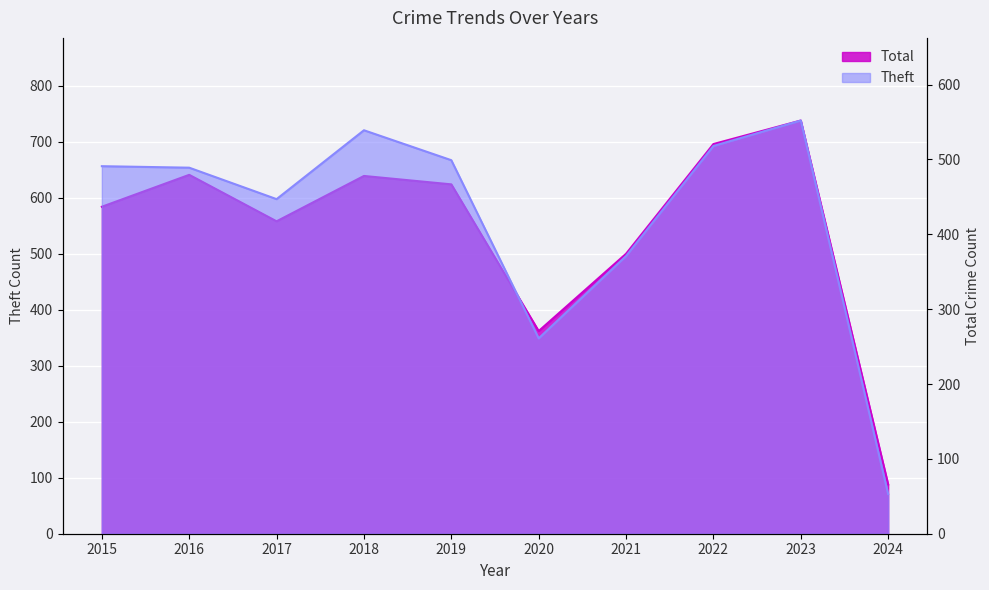

True or false: Theft and Total cross at least once.

False